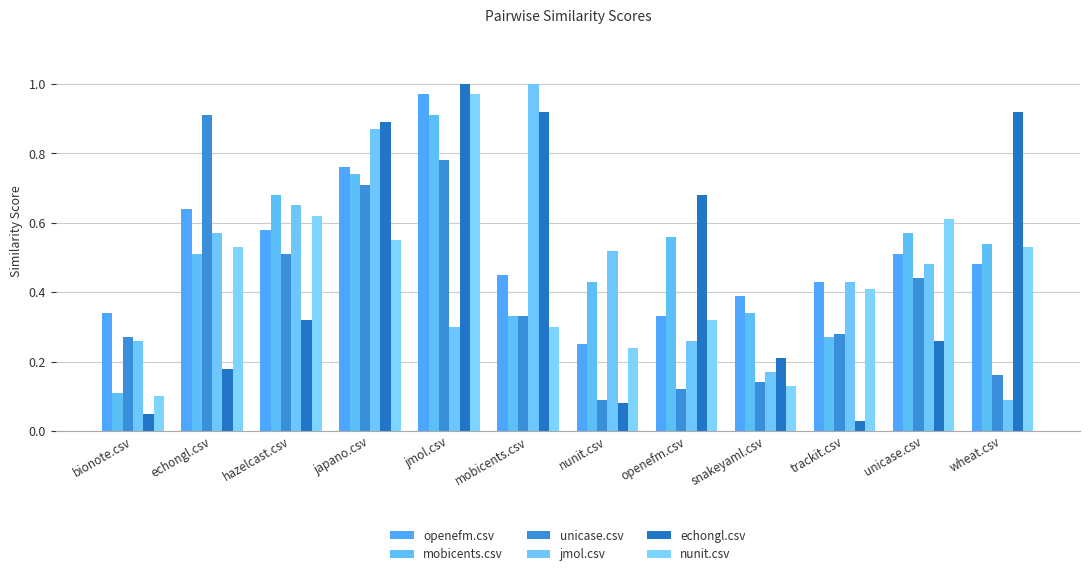

Rank the series at unicase.csv from lowest to highest value.

echongl.csv, unicase.csv, jmol.csv, openefm.csv, mobicents.csv, nunit.csv